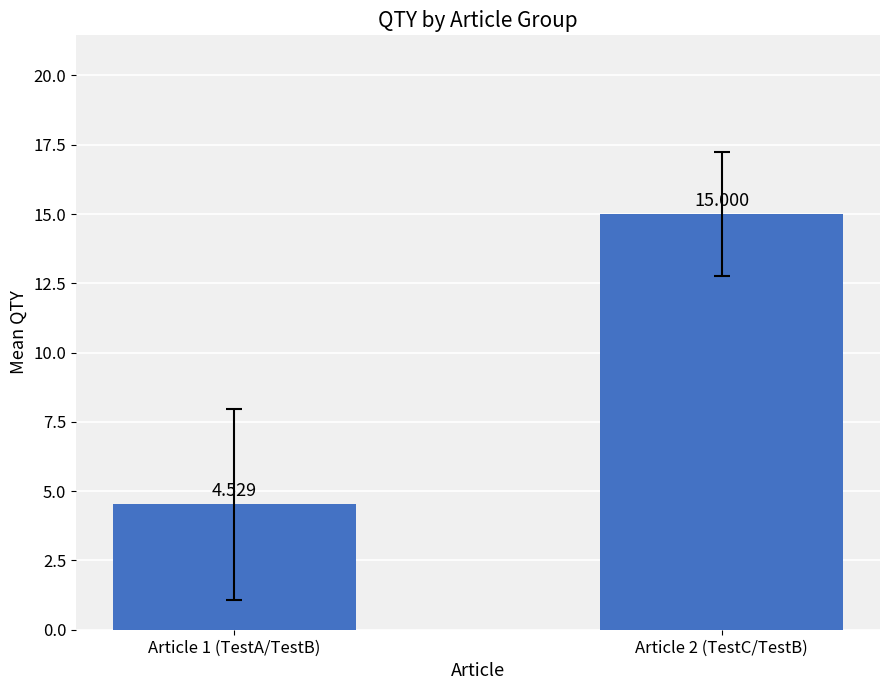

Rank the categories by value from highest to lowest.

Article 2 (TestC/TestB), Article 1 (TestA/TestB)